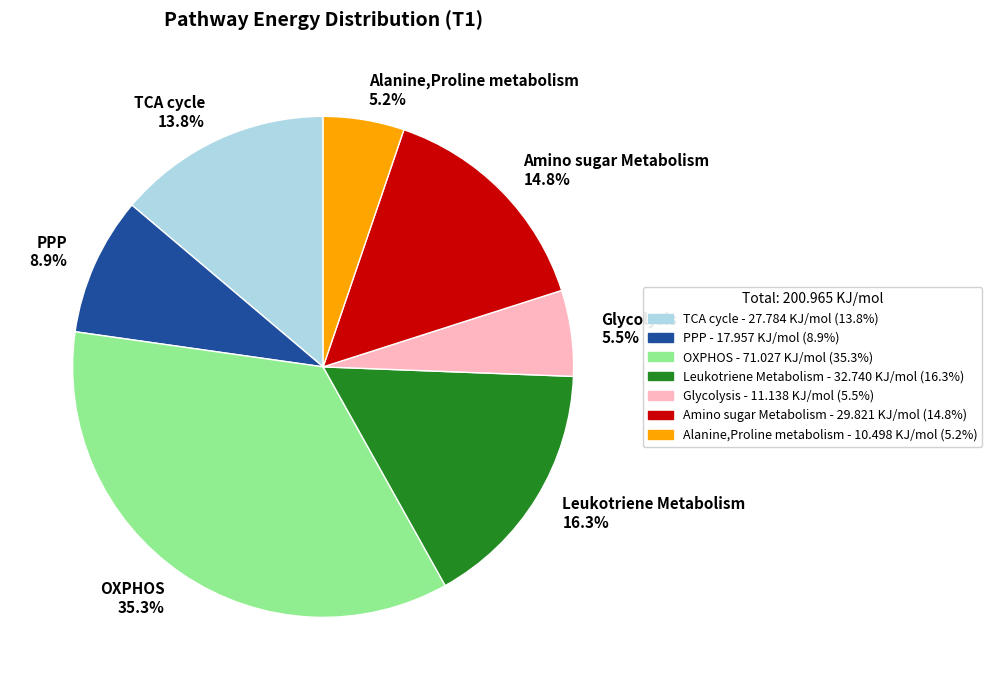

True or false: Leukotriene Metabolism accounts for 23% of the total.

False